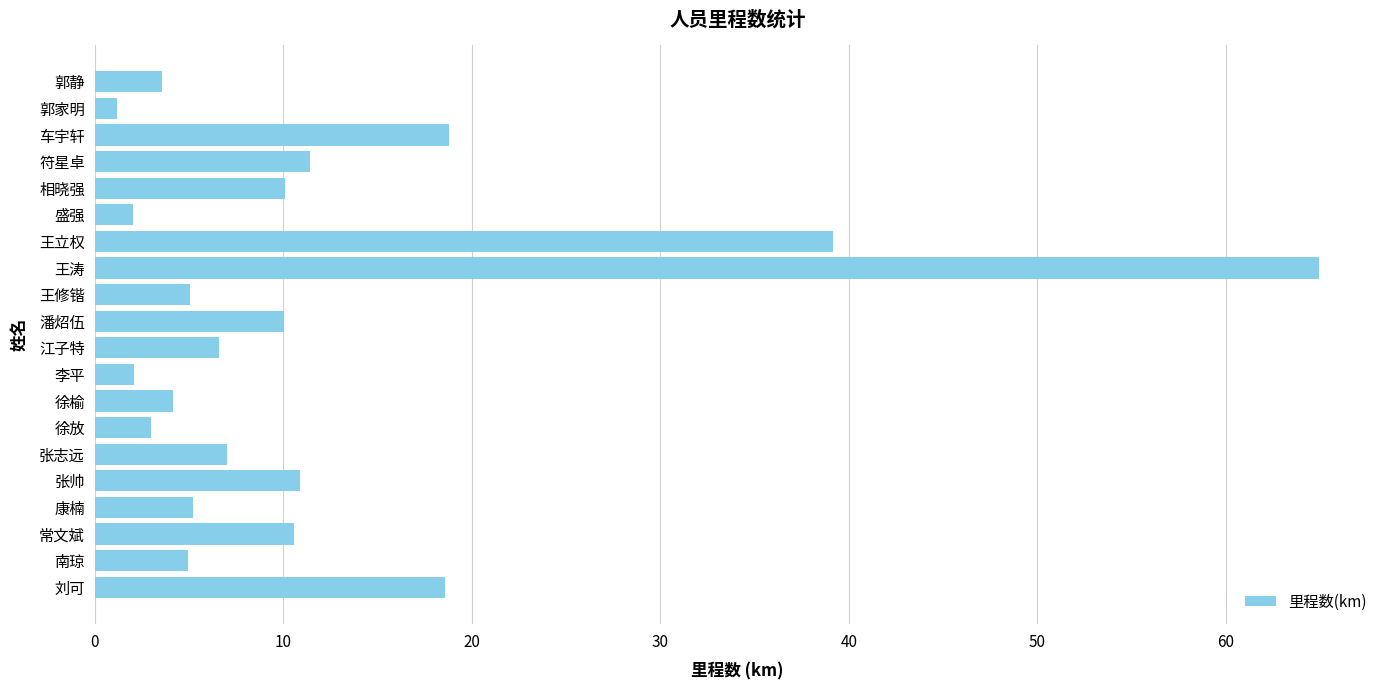

What is the change in value from 刘可 to 南琼?

-13.6